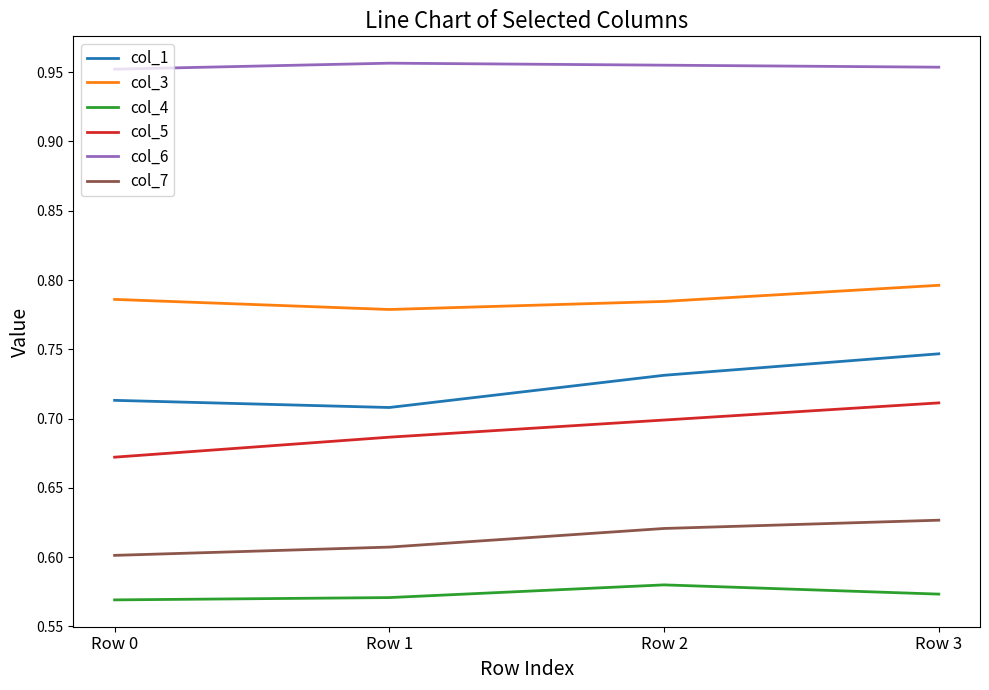

True or false: col_1 and col_6 intersect in this chart.

False